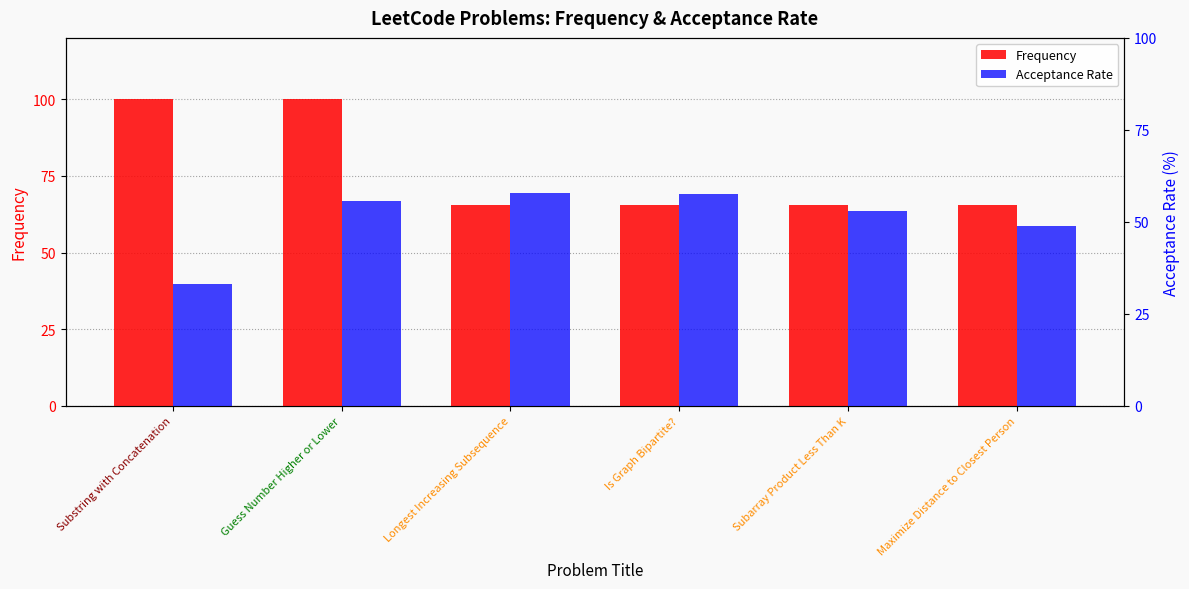

What are all the series names shown in the legend?

Frequency, Acceptance Rate